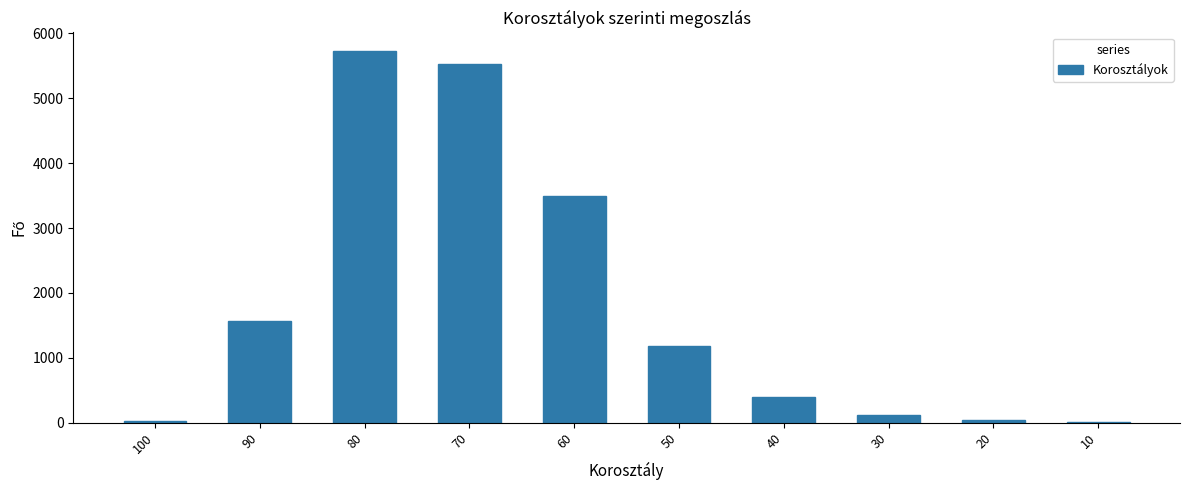

What is the greatest value displayed?

5729